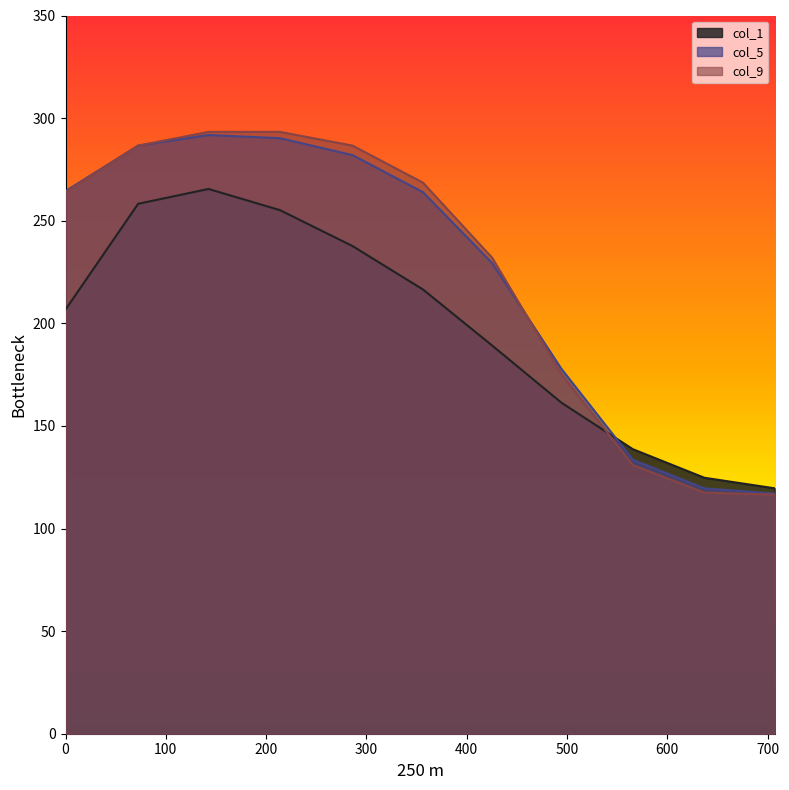

At how many categories does at least one series exceed 186?

7